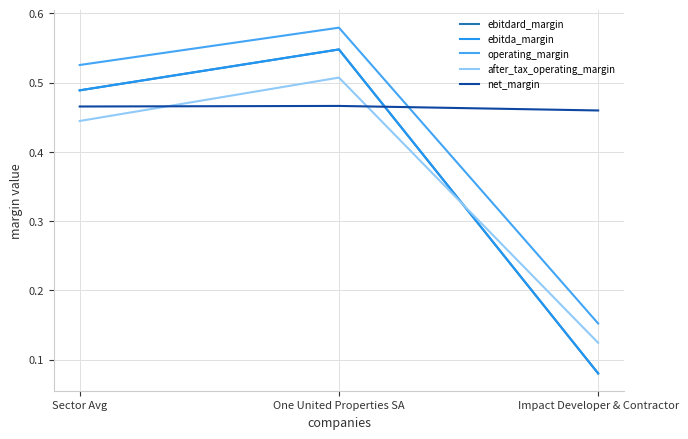

Which series has the widest spread of values?

ebitdard_margin